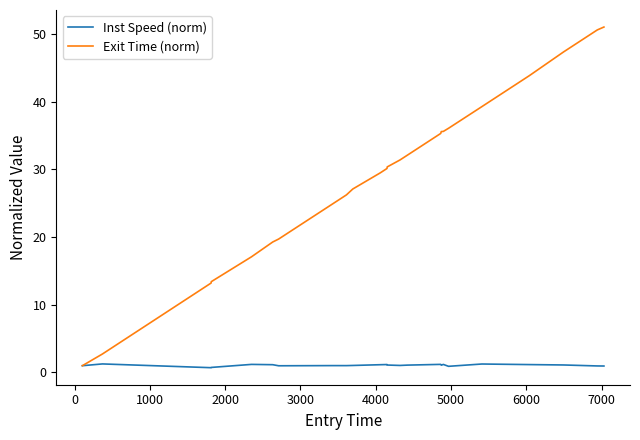

List the series in order of their overall mean, highest first.

Exit Time (norm), Inst Speed (norm)